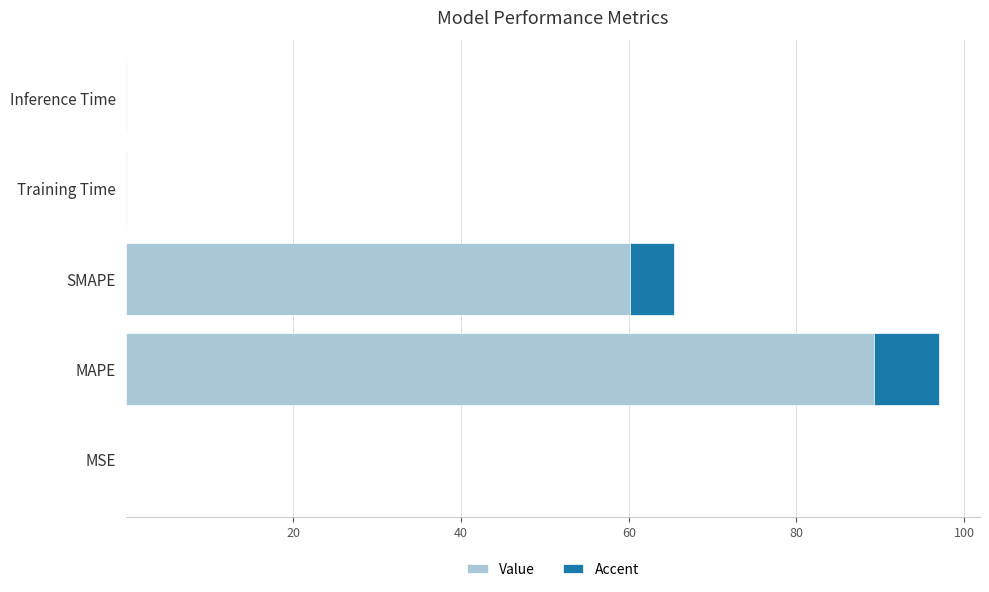

The col_1 series shows 25.1 at MAPE. True or false?

False